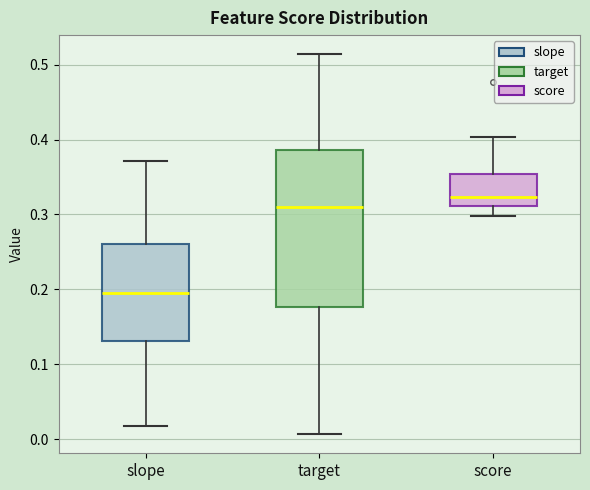

Which box's median line is the lowest?

slope